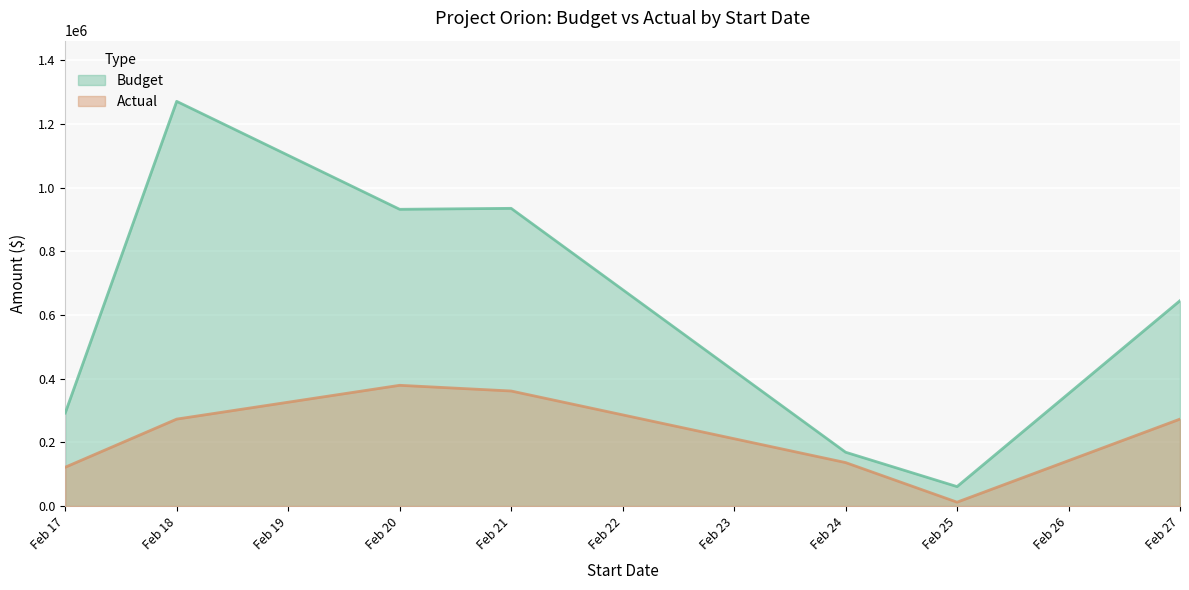

Reading right to left, transcribe all the data shown in this chart.

Budget: 645000	61000	169000	935000	932000	1271000	292000
Actual: 273048	12078	136468	361273	379157	273001	121897